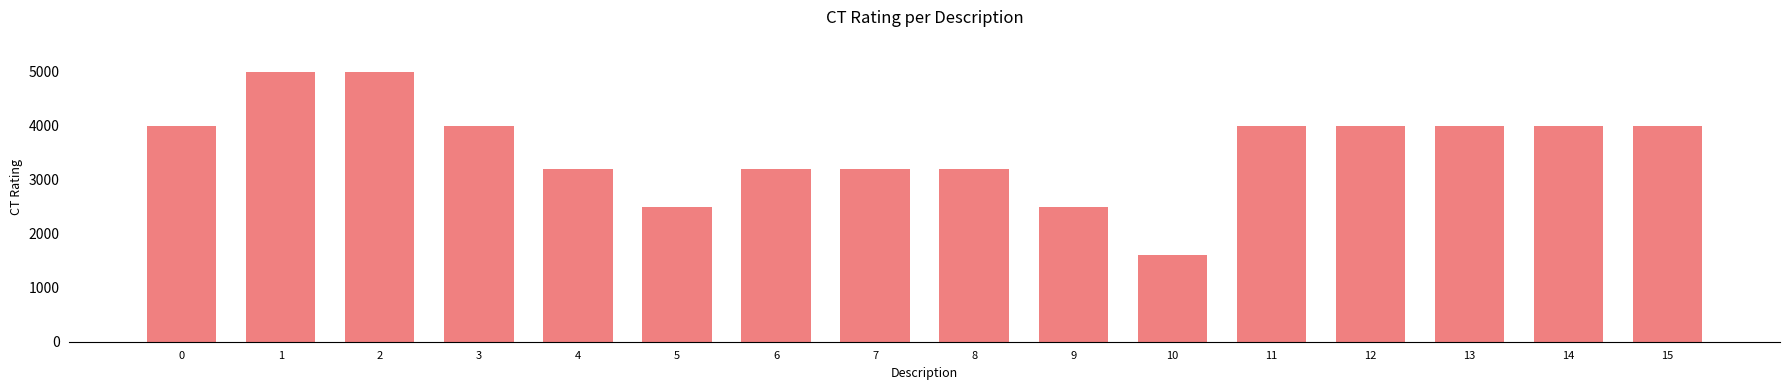

Is it true that the value at 2 is 5000?

True